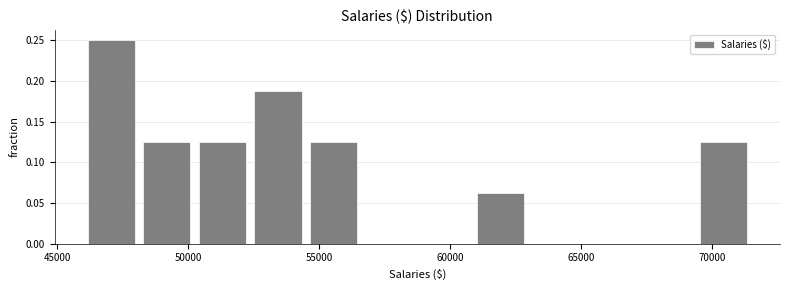

Reading left to right, list every bar in this chart as the range it spans on the x-axis followed by its height. Neither the bar edges nor the heights are printed on the chart, so give them approximately, as read against the axes.

46000 to 48000: 0.250
48000 to 50500: 0.125
50500 to 52500: 0.125
52500 to 54500: 0.190
54500 to 56500: 0.125
56500 to 59000: 0
59000 to 61000: 0
61000 to 63000: 0.065
63000 to 65000: 0
65000 to 67500: 0
67500 to 69500: 0
69500 to 71500: 0.125